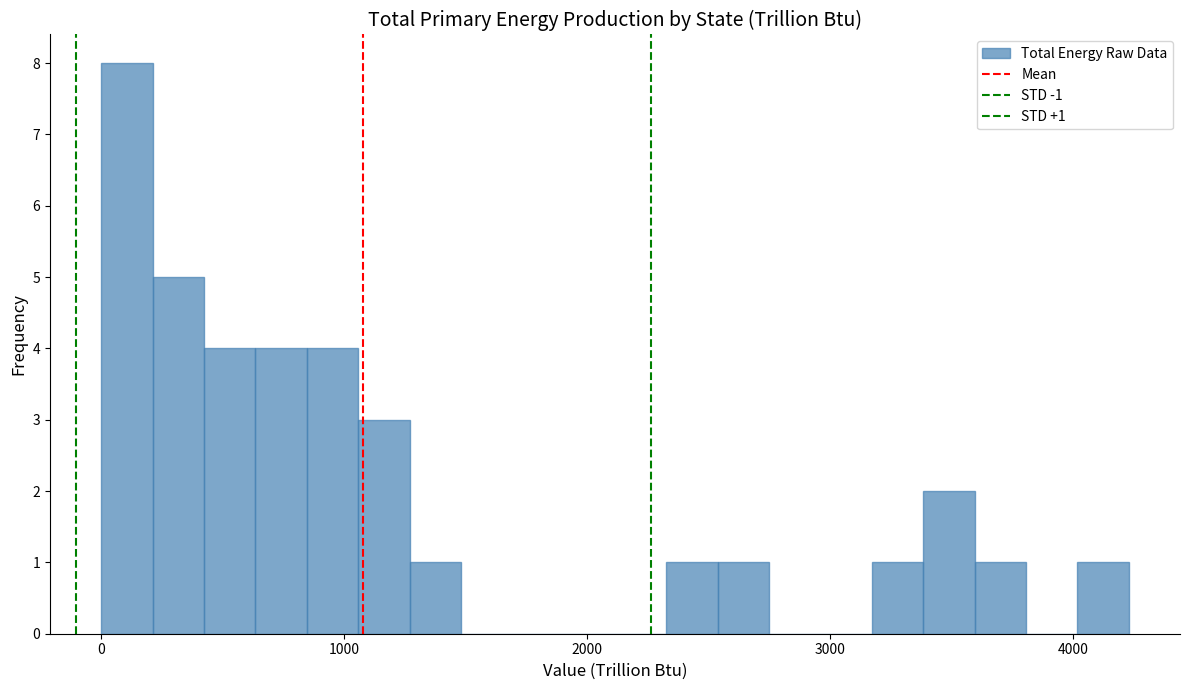

Read against the x-axis, roughly where is the centre of the tallest bar?

100